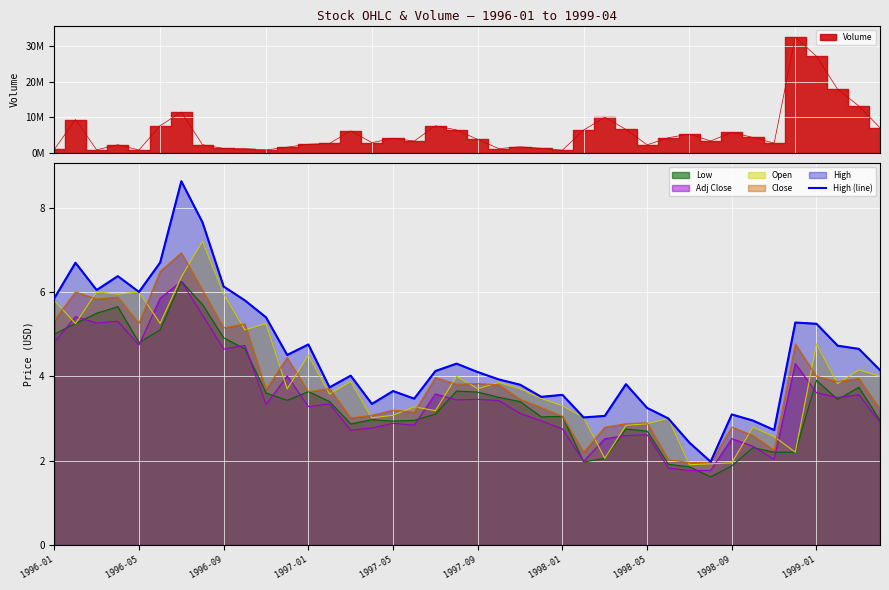

How many lines are shown in the chart?

1